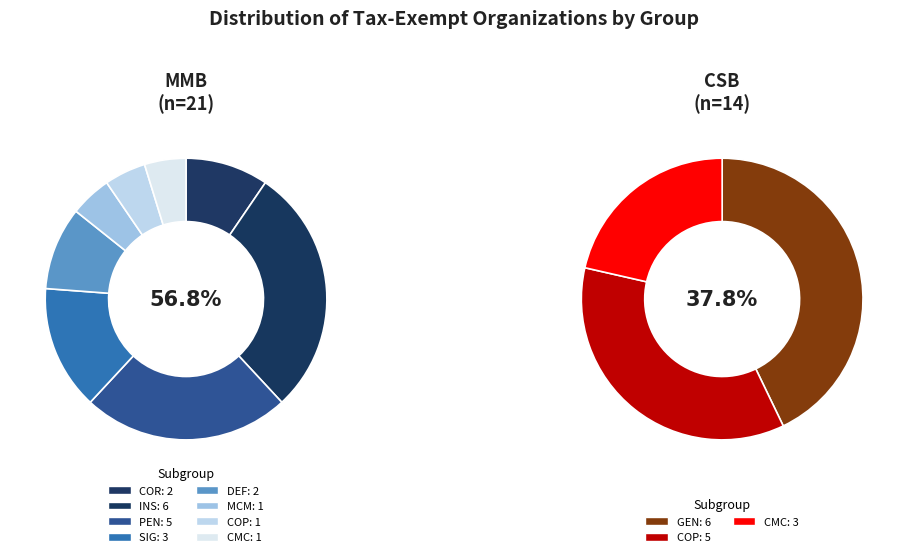

The MMB slice represents 71% of the pie. True or false?

False